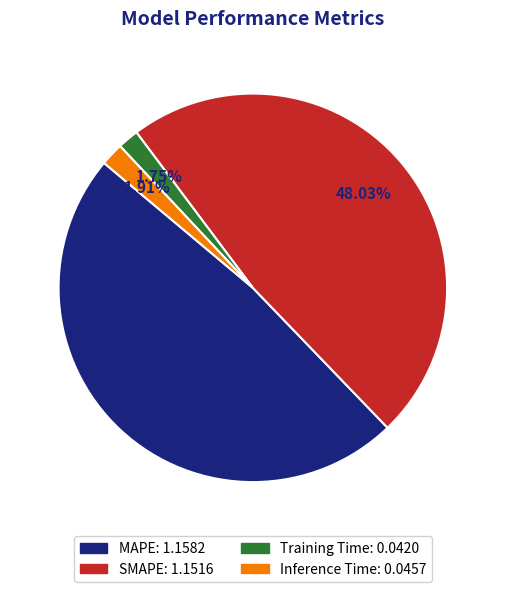

Is the sum of Inference Time and Training Time greater than half?

No